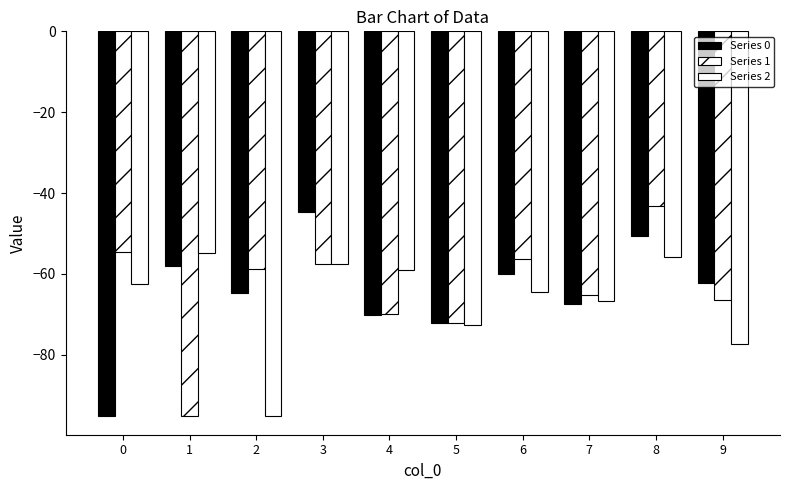

What is the difference between the maximum and minimum values in the Series 1 series?

51.8